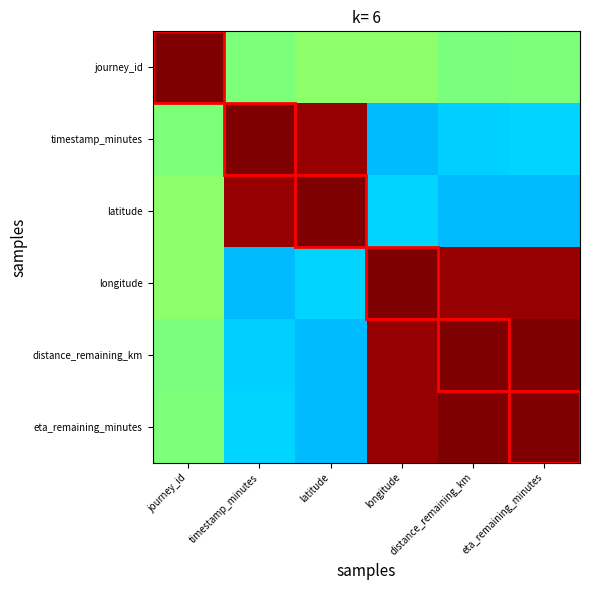

Between journey_id and eta_remaining_minutes, which is larger?

journey_id